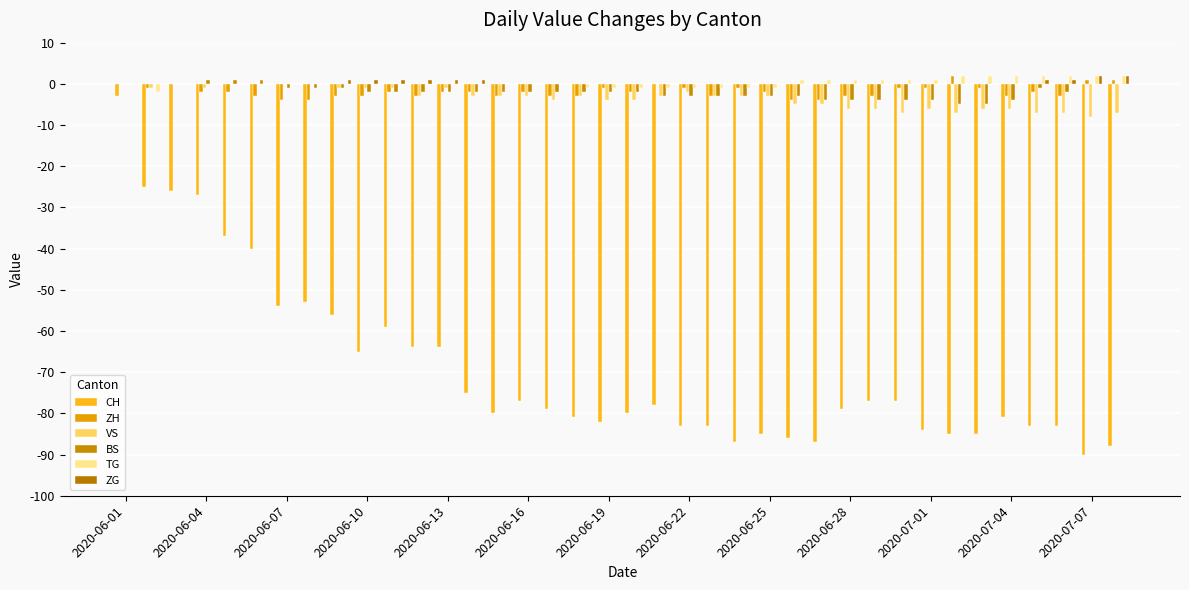

What is the lowest value of the VS series?

-8